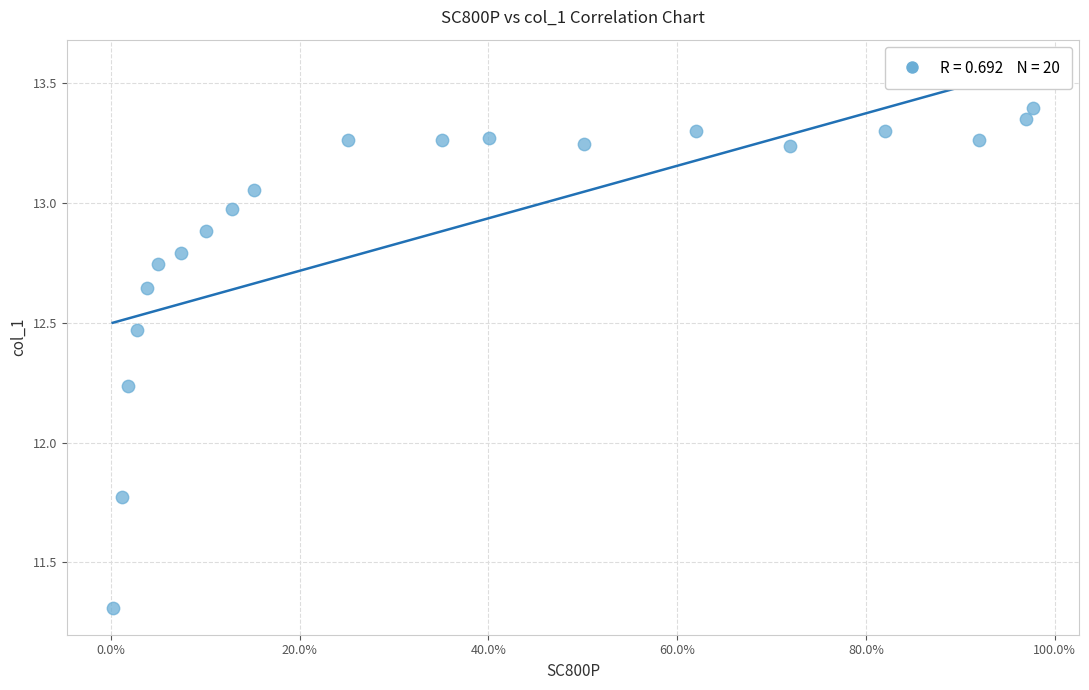

What is the range of Y values (max minus min)?

2.1